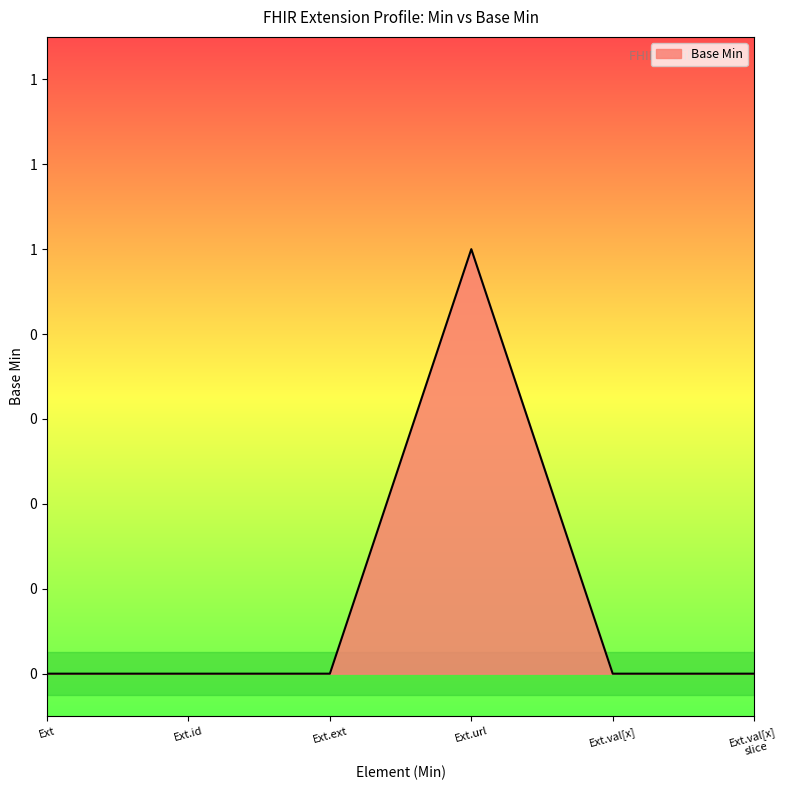

True or false: there are more than 1 points higher than both neighbors.

False